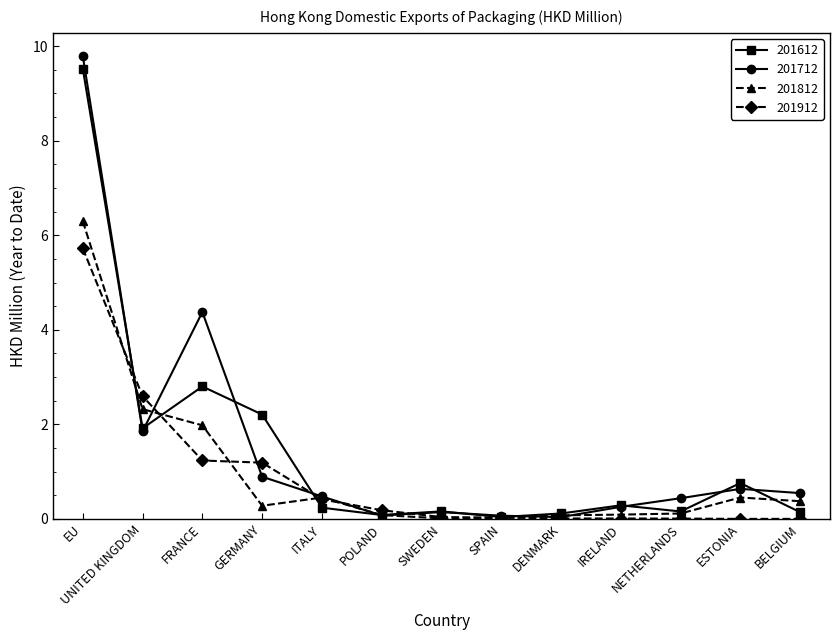

Count the number of categories in the chart.

13